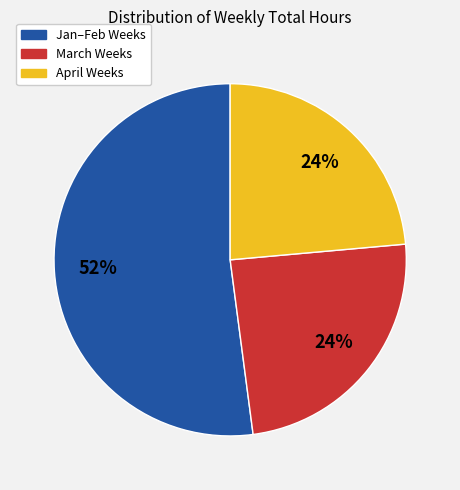

What is the ratio of the value at Jan–Feb Weeks to the value at April Weeks?

2.2